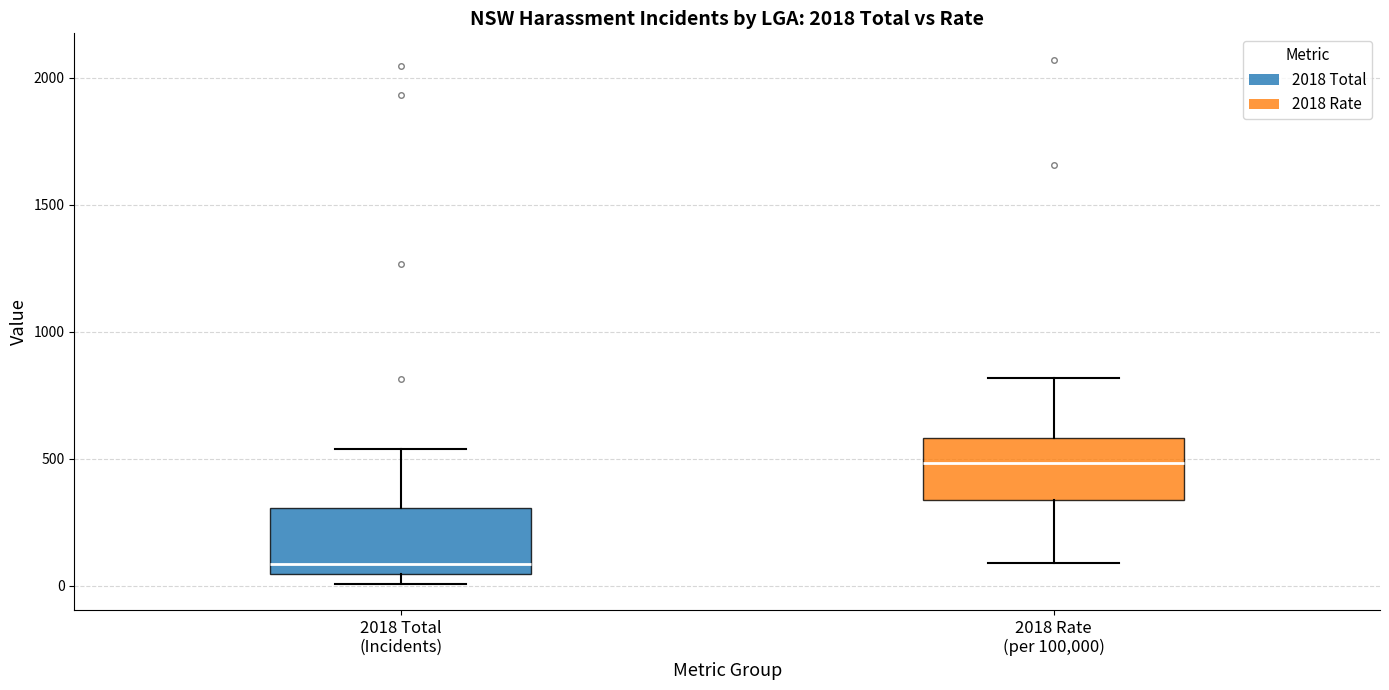

Which box has the highest median line?

2018 Rate (per 100,000)